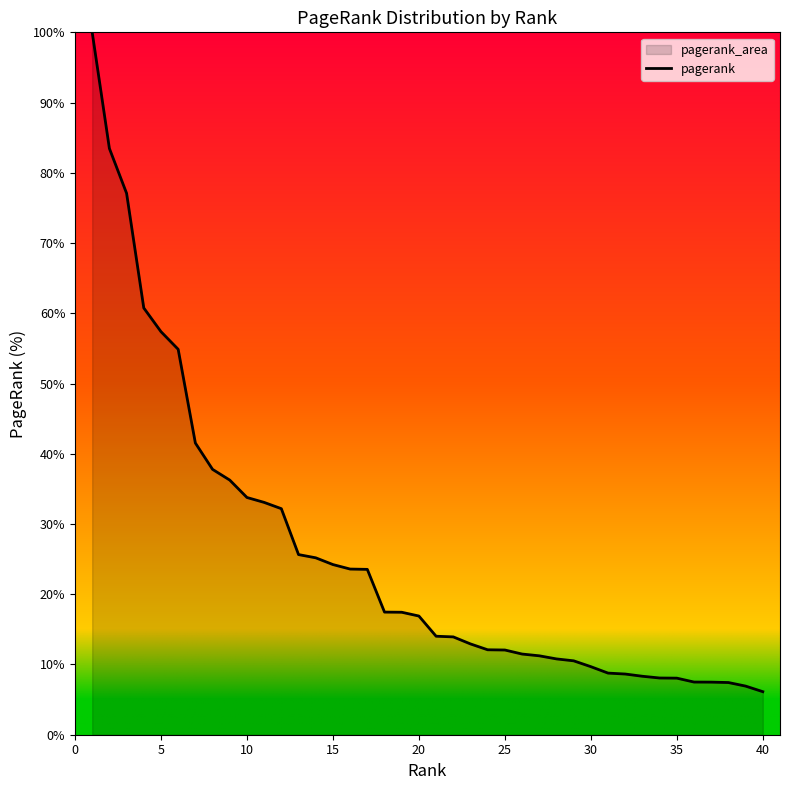

What is the greatest value displayed?

100.0